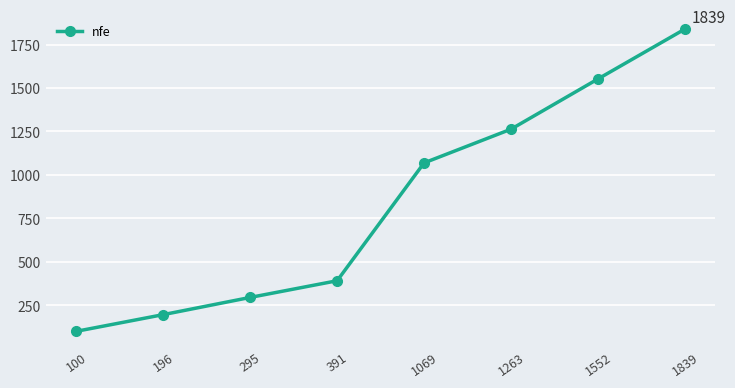

How many lines are shown in the chart?

1